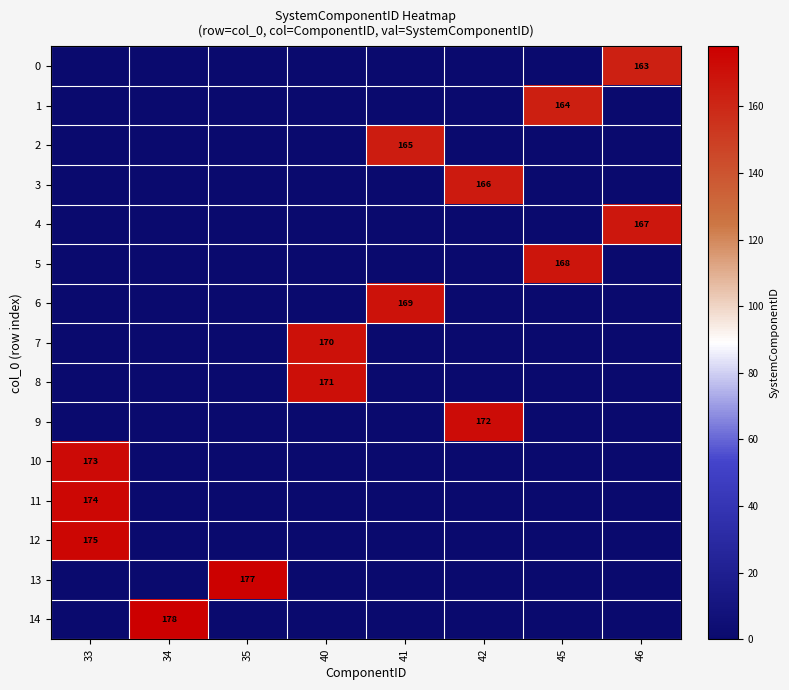

At which category is the sum across all series the highest?

33